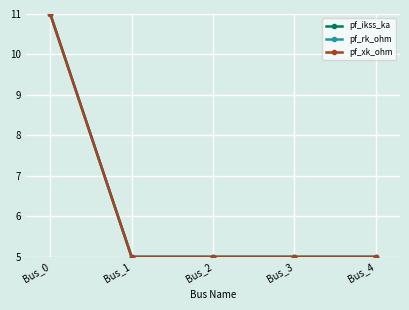

True or false: pf_xk_ohm and pf_ikss_ka intersect in this chart.

False